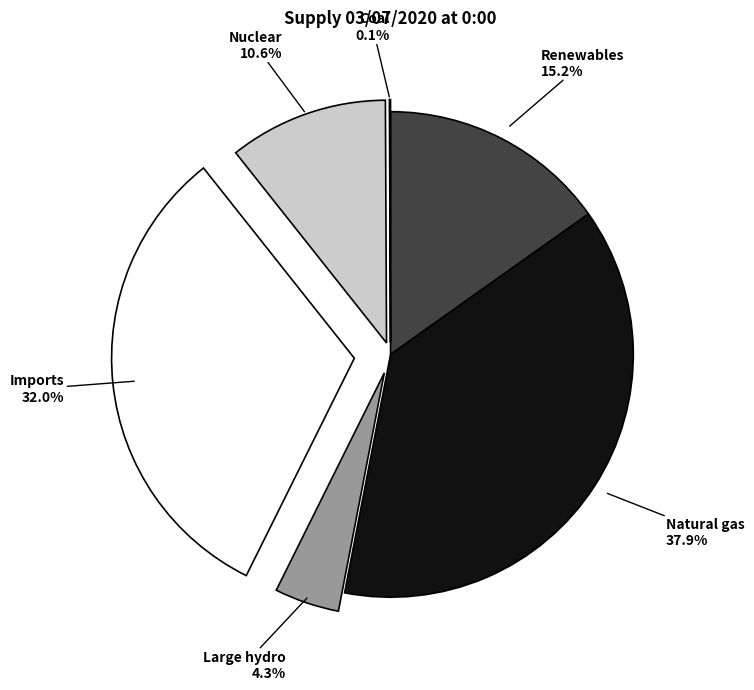

What is the largest slice in the pie chart?

Natural gas